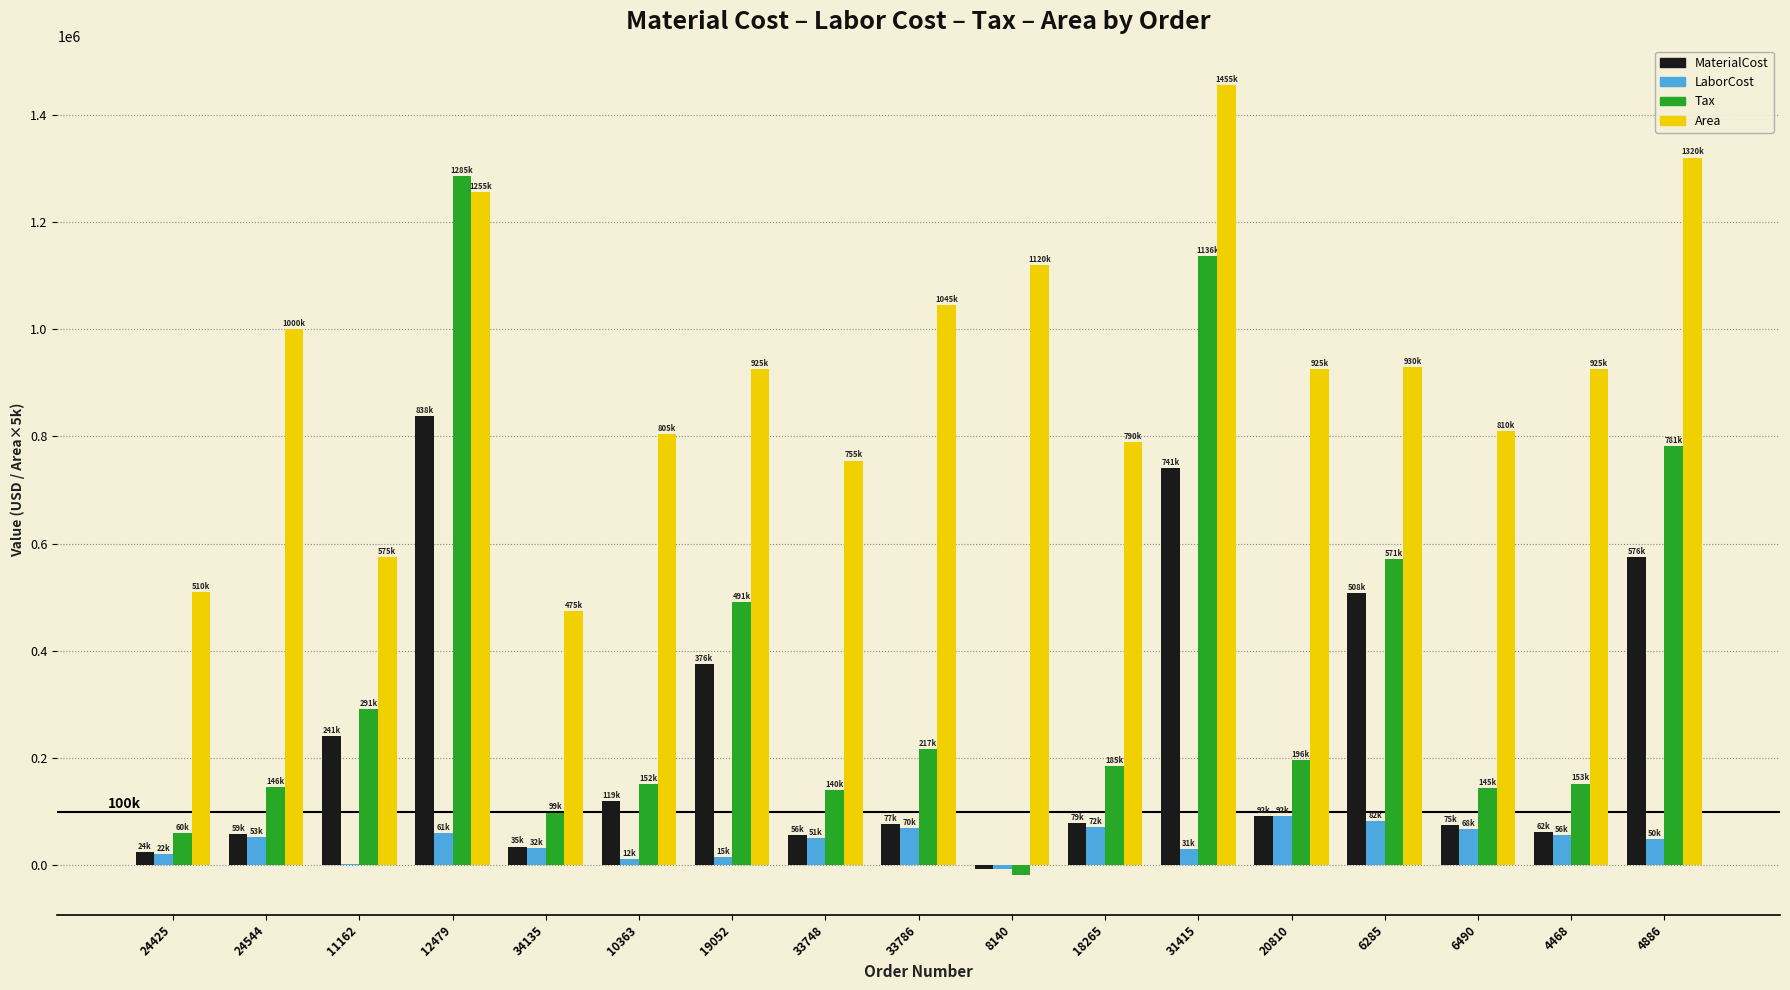

Which series changed the most between 8140 and 6285?

Tax